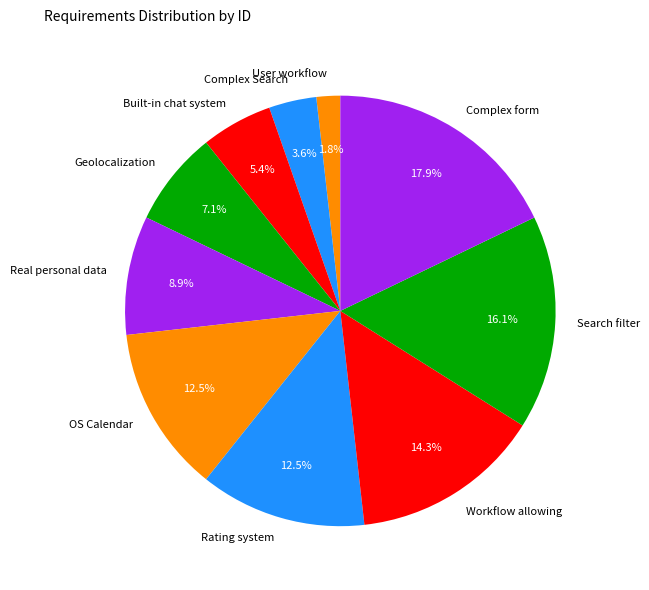

What percentage do Workflow allowing and OS Calendar together represent?

26.8%